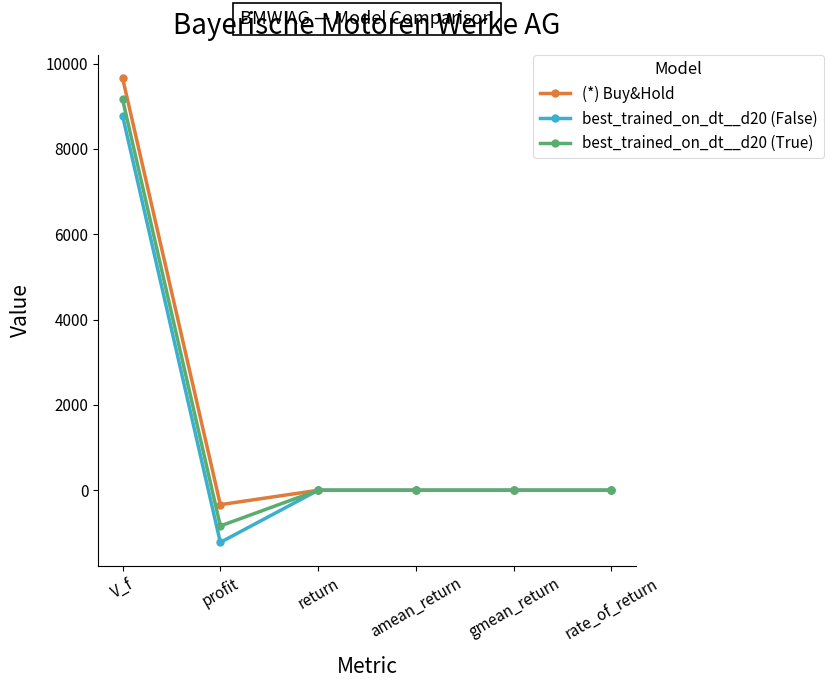

The value of best_trained_on_dt__d20 (False) at gmean_return is -0.0. True or false?

True